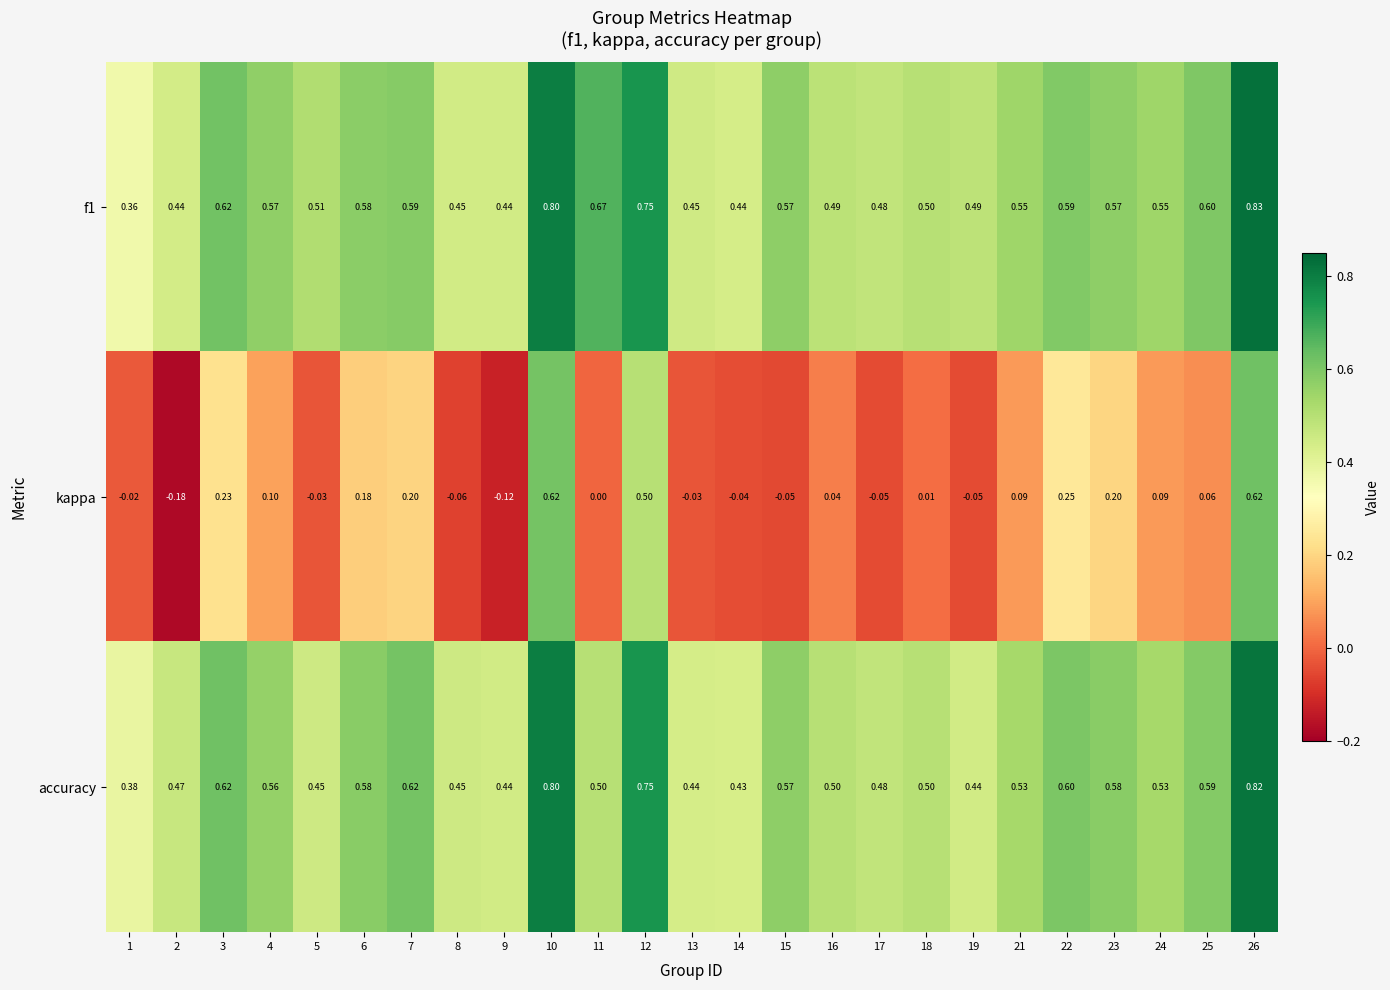

Is the value of f1 at 15 greater than the value of accuracy at 12?

No